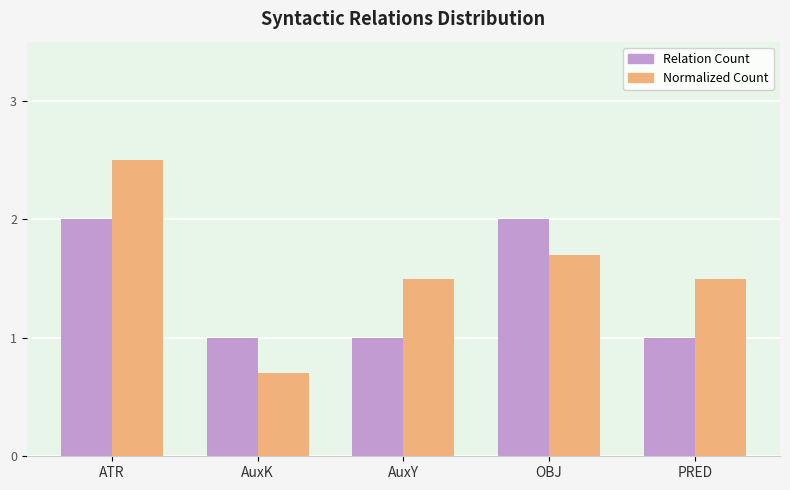

True or false: Relation Count has a value of 2.0 at ATR.

True